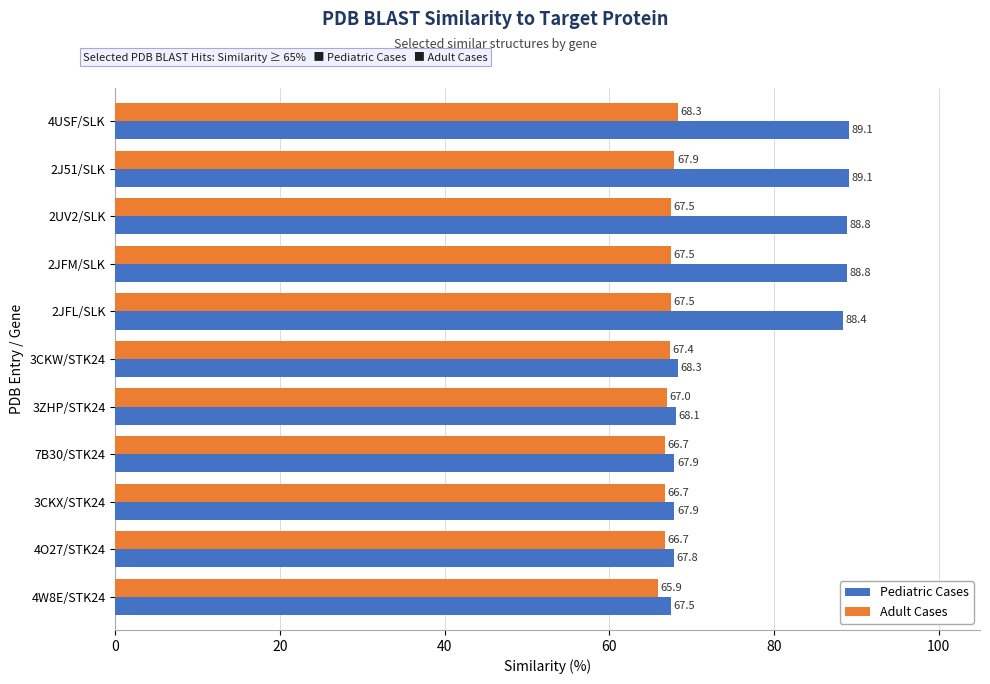

Which series has the largest total across all categories?

Pediatric Cases